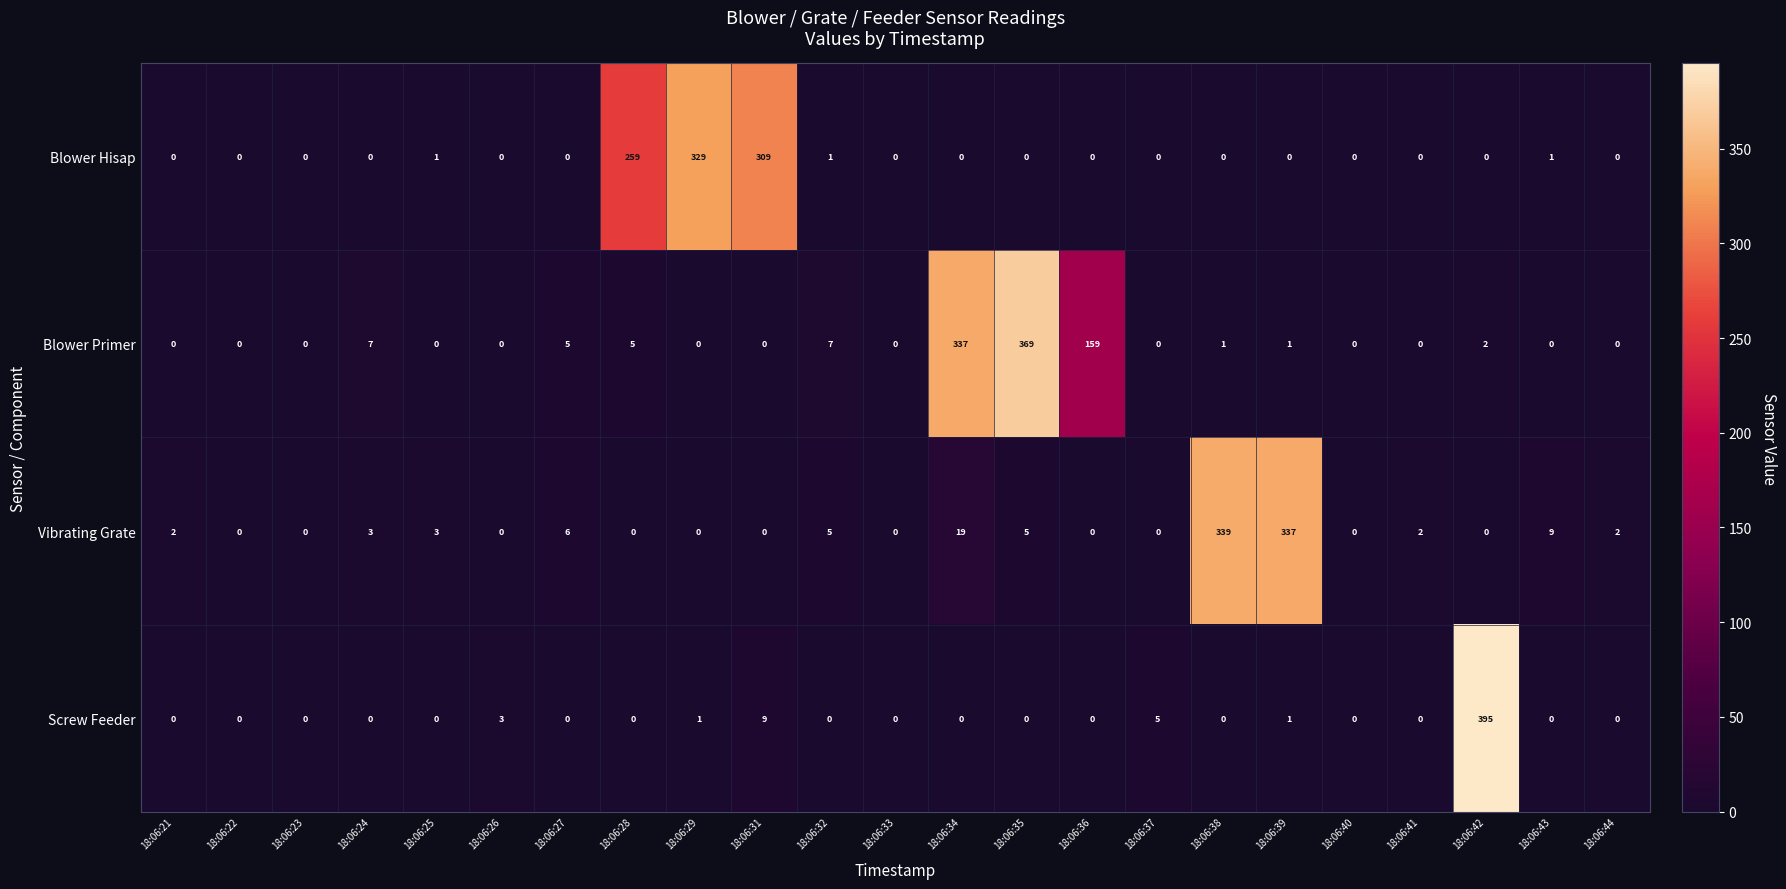

At which category is the sum across all series the highest?

18:06:42